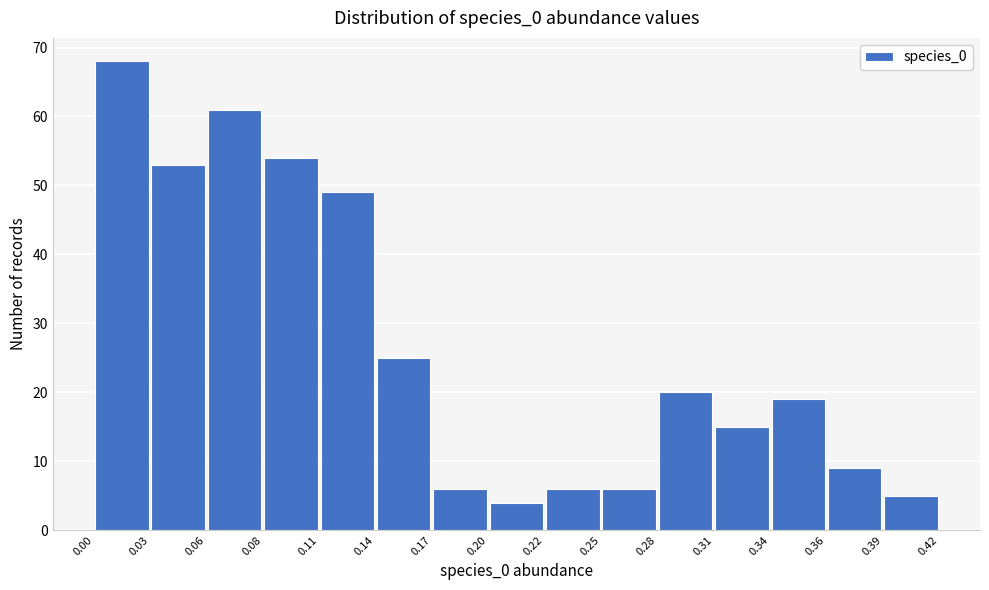

Over which range of the x-axis is the bar tallest?

0.00 to 0.03